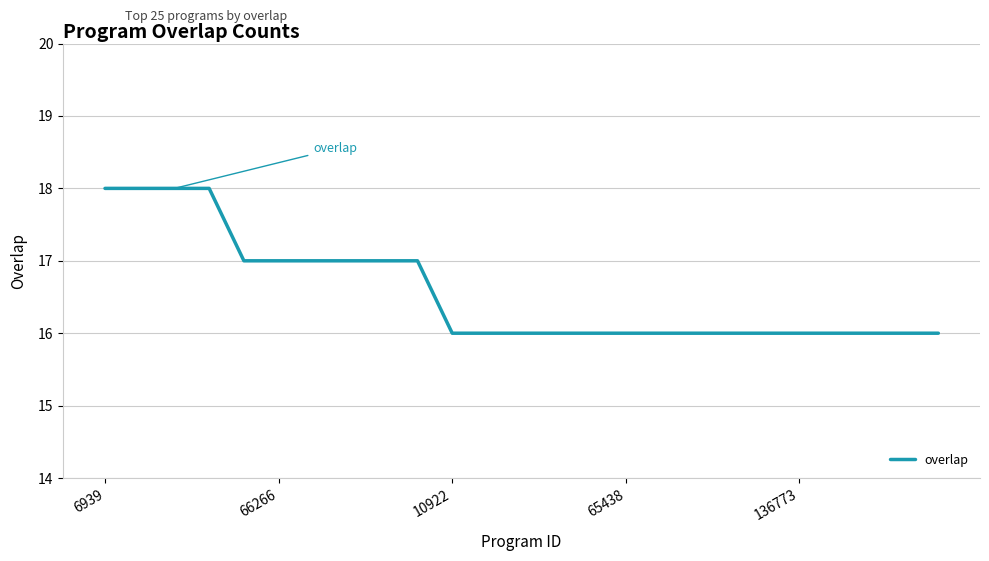

What is the maximum value shown in the chart?

18